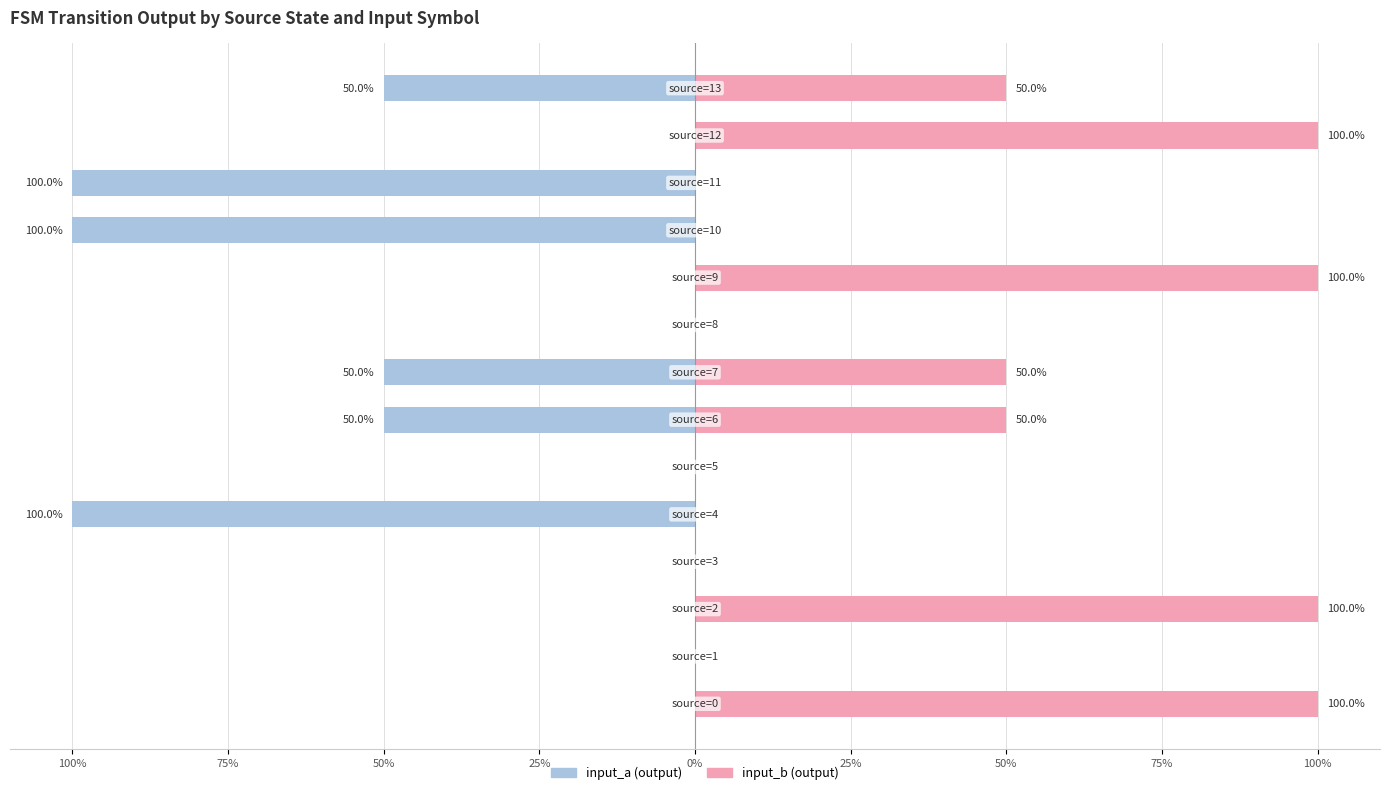

How many bars are there in each group?

2